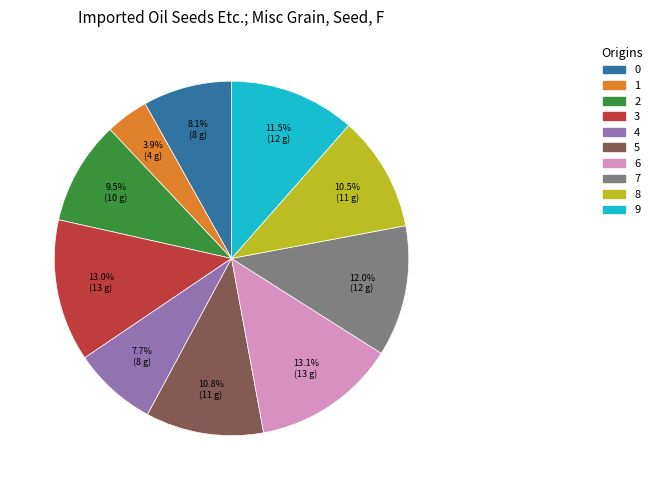

Count the number of slices in the pie.

10